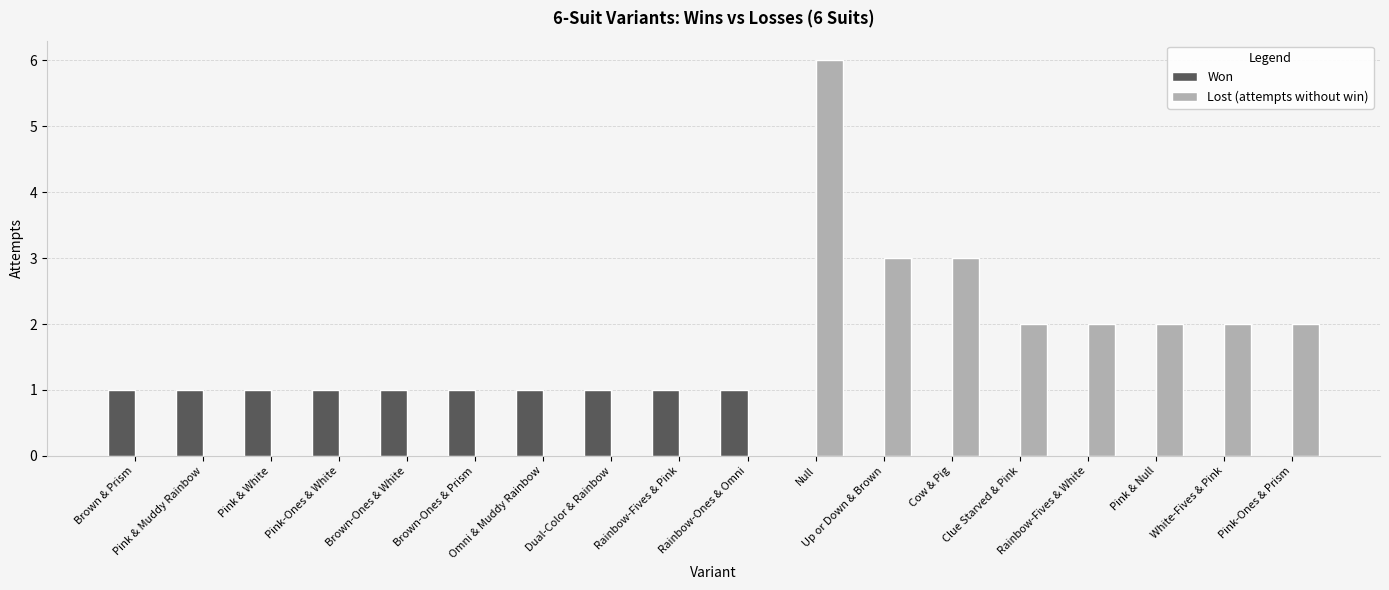

Which series changed the most between Omni & Muddy Rainbow and Pink-Ones & Prism?

Lost (attempts without win)